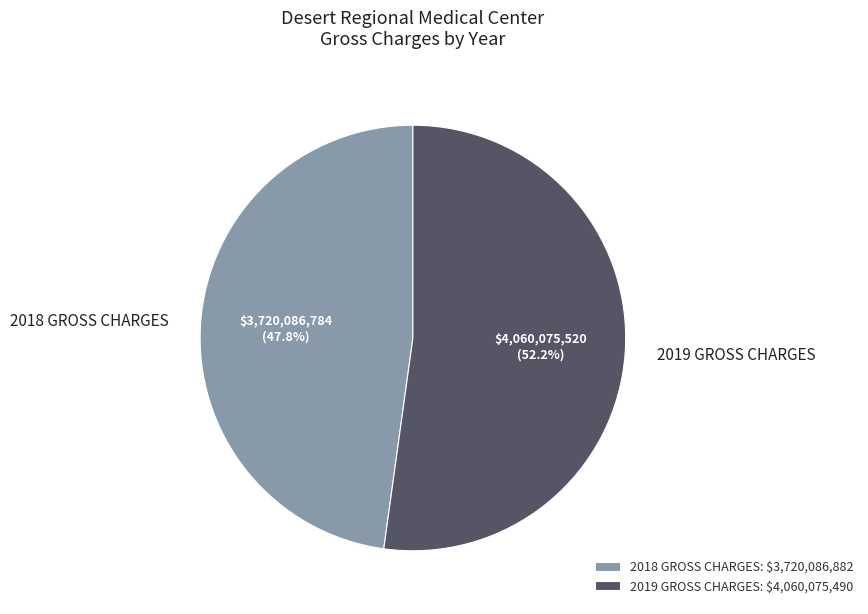

The 2018 GROSS CHARGES slice represents 54% of the pie. True or false?

False